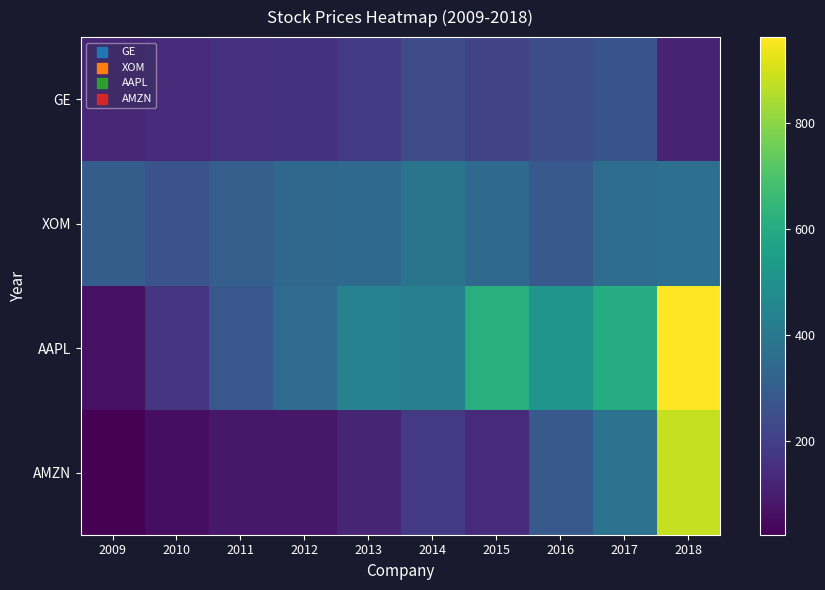

What is the greatest value displayed?

961.5